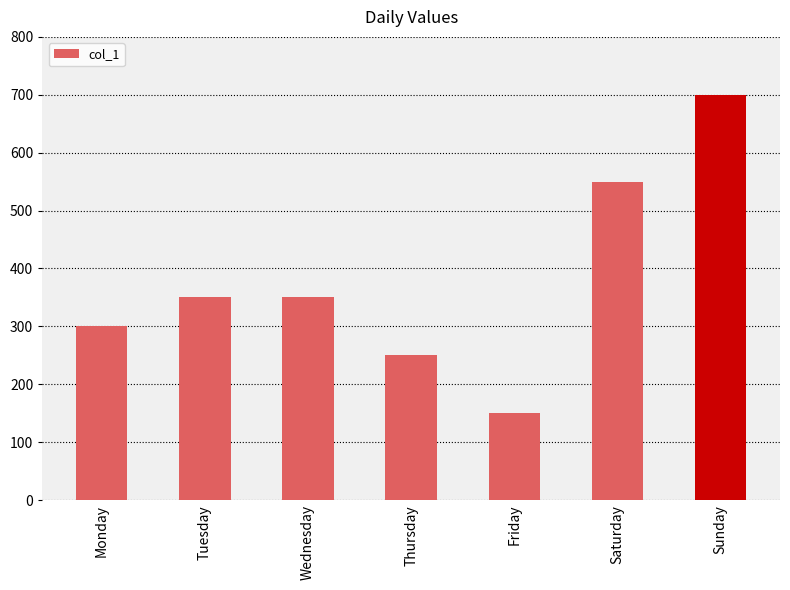

Reading left to right, transcribe all the data shown in this chart.

300	350	350	250	150	550	700